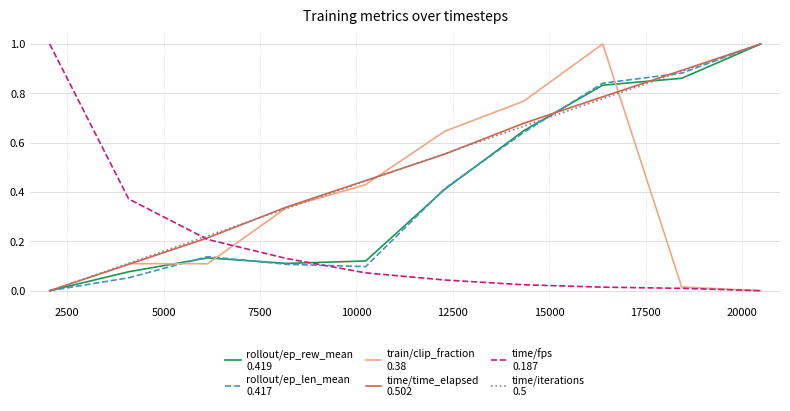

What are all the series names shown in the legend?

rollout/ep_rew_mean
0.419, rollout/ep_len_mean
0.417, train/clip_fraction
0.38, time/time_elapsed
0.502, time/fps
0.187, time/iterations
0.5